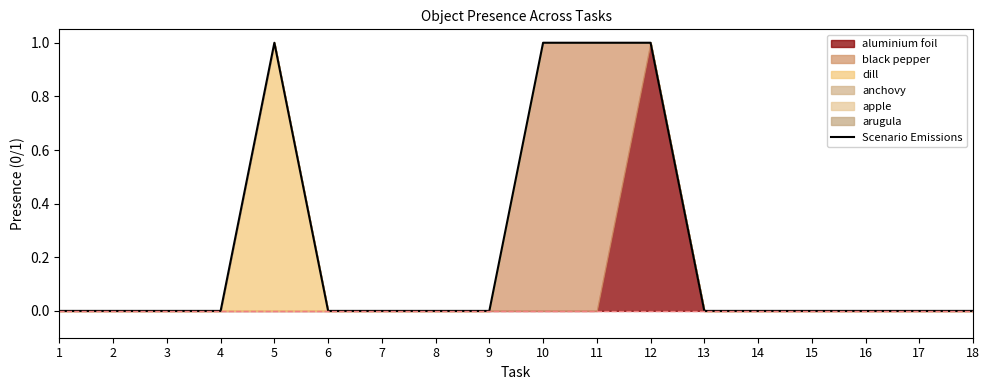

Between 10 and 3, which is larger?

10